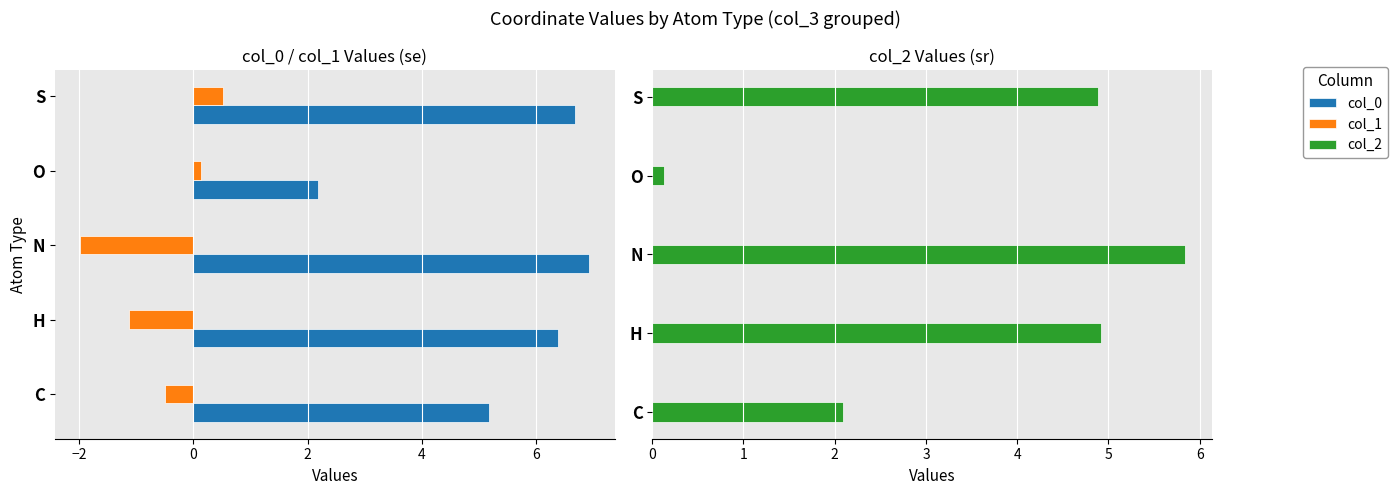

True or false: col_0 has a value of 3.1 at S.

False